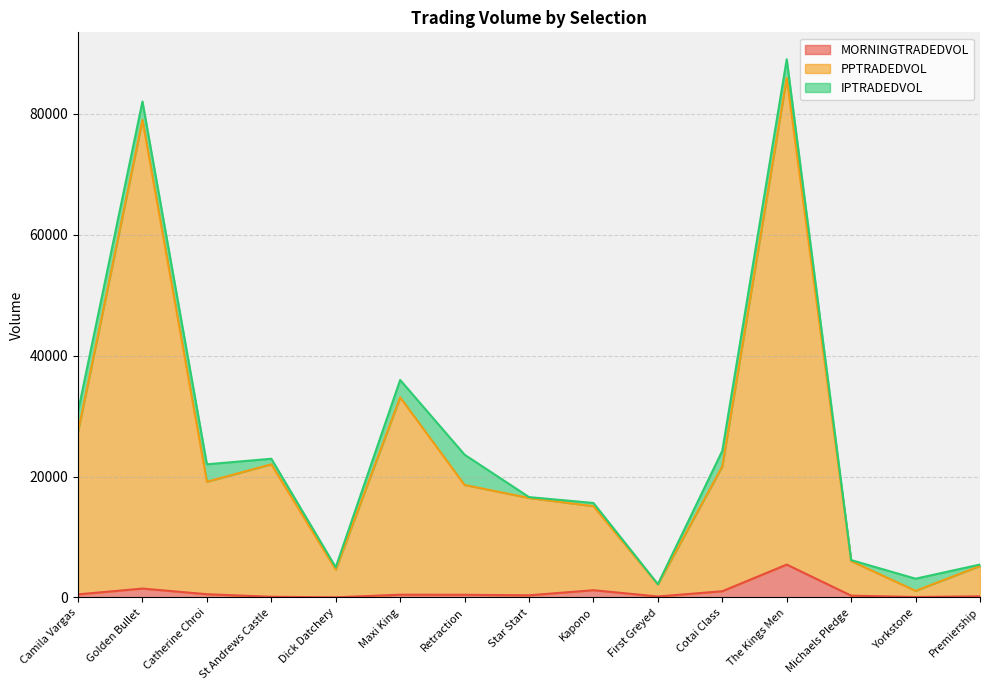

At which label does MORNINGTRADEDVOL first exceed 441?

Camila Vargas